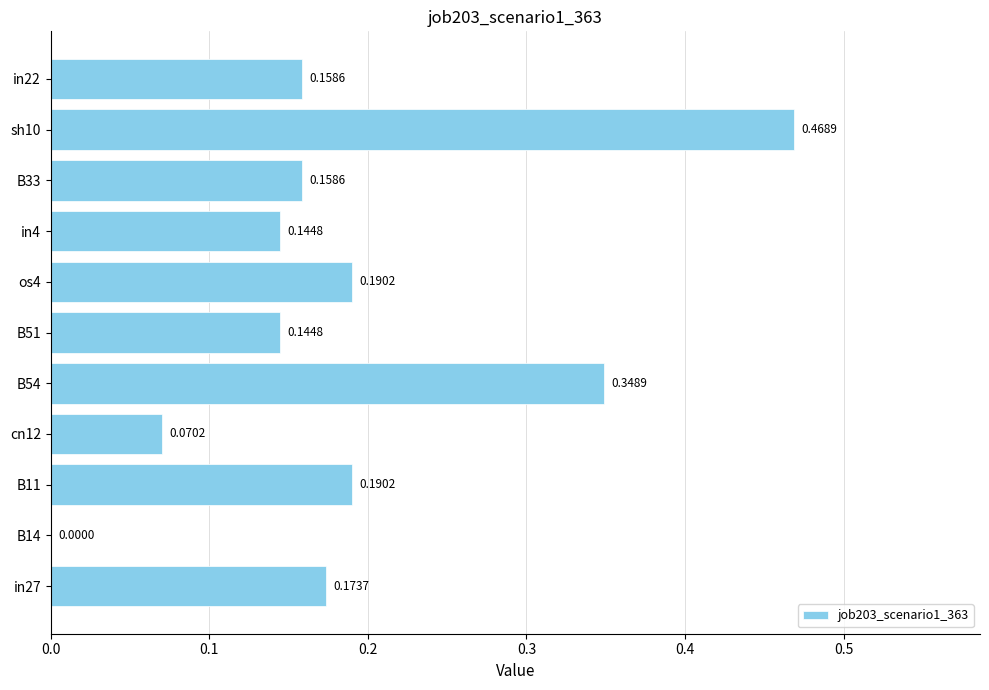

What is the change in value from B33 to sh10?

+0.3